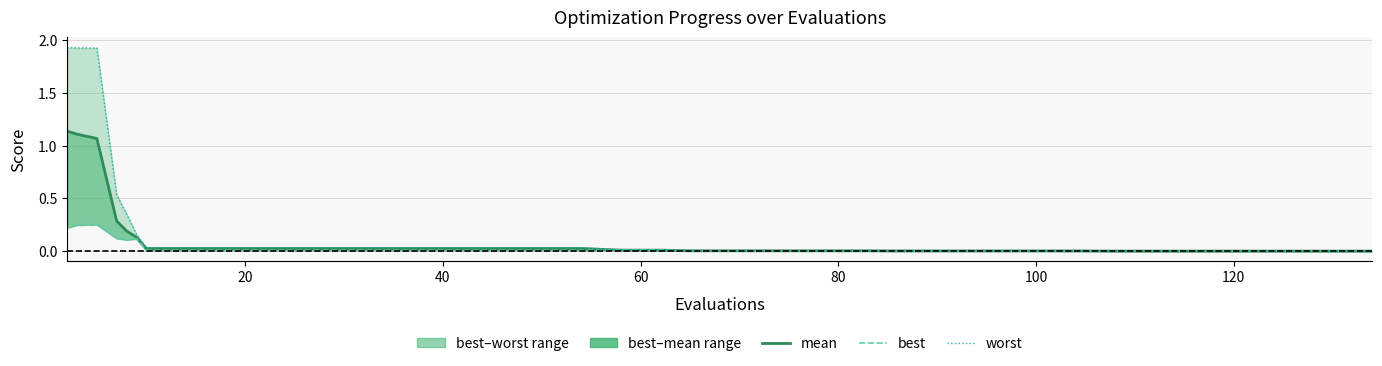

Reading right to left, what are all the values shown in this chart?

mean: 0.0	0.0	0.0	0.0	0.0	0.0	0.0	0.0	0.0	0.0	0.0	0.0	0.0	0.0	0.0	0.0	0.0	0.0	0.0	0.0	0.0	0.0	0.0	0.0	0.0	0.0	0.0	0.0	0.0	0.0	0.0	0.0	0.0	0.0	0.1	0.2	0.3	1.1	1.1	1.1
best: 0.0	0.0	0.0	0.0	0.0	0.0	0.0	0.0	0.0	0.0	0.0	0.0	0.0	0.0	0.0	0.0	0.0	0.0	0.0	0.0	0.0	0.0	0.0	0.0	0.0	0.0	0.0	0.0	0.0	0.0	0.0	0.0	0.0	0.0	0.1	0.1	0.1	0.3	0.2	0.2
worst: 0.0	0.0	0.0	0.0	0.0	0.0	0.0	0.0	0.0	0.0	0.0	0.0	0.0	0.0	0.0	0.0	0.0	0.0	0.0	0.0	0.0	0.0	0.0	0.0	0.0	0.0	0.0	0.0	0.0	0.0	0.0	0.0	0.0	0.0	0.2	0.4	0.5	1.9	1.9	1.9